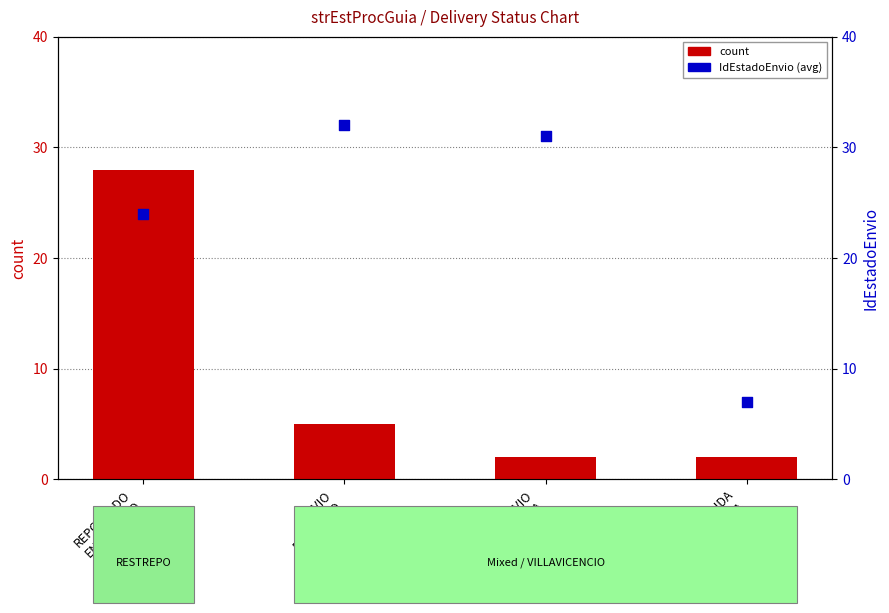

At which category is the sum across all series the highest?

REPORTADO
ENTREGADO